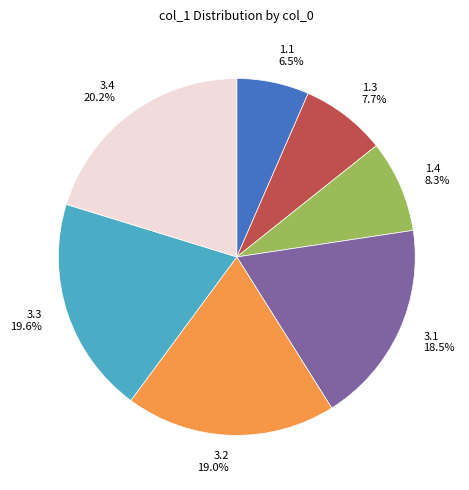

What percentage is the 1.3 slice, to the nearest percent?

8%